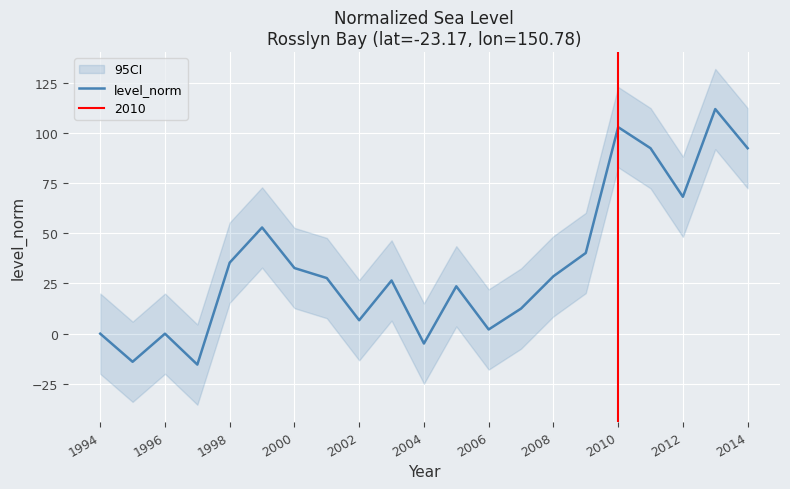

The level_norm series shows 68.2 at 2012. True or false?

True